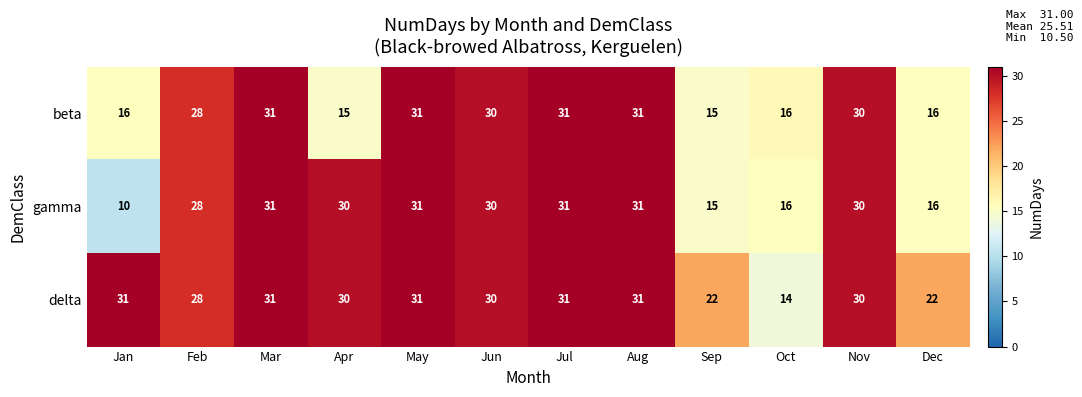

Which series has the largest total across all categories?

delta